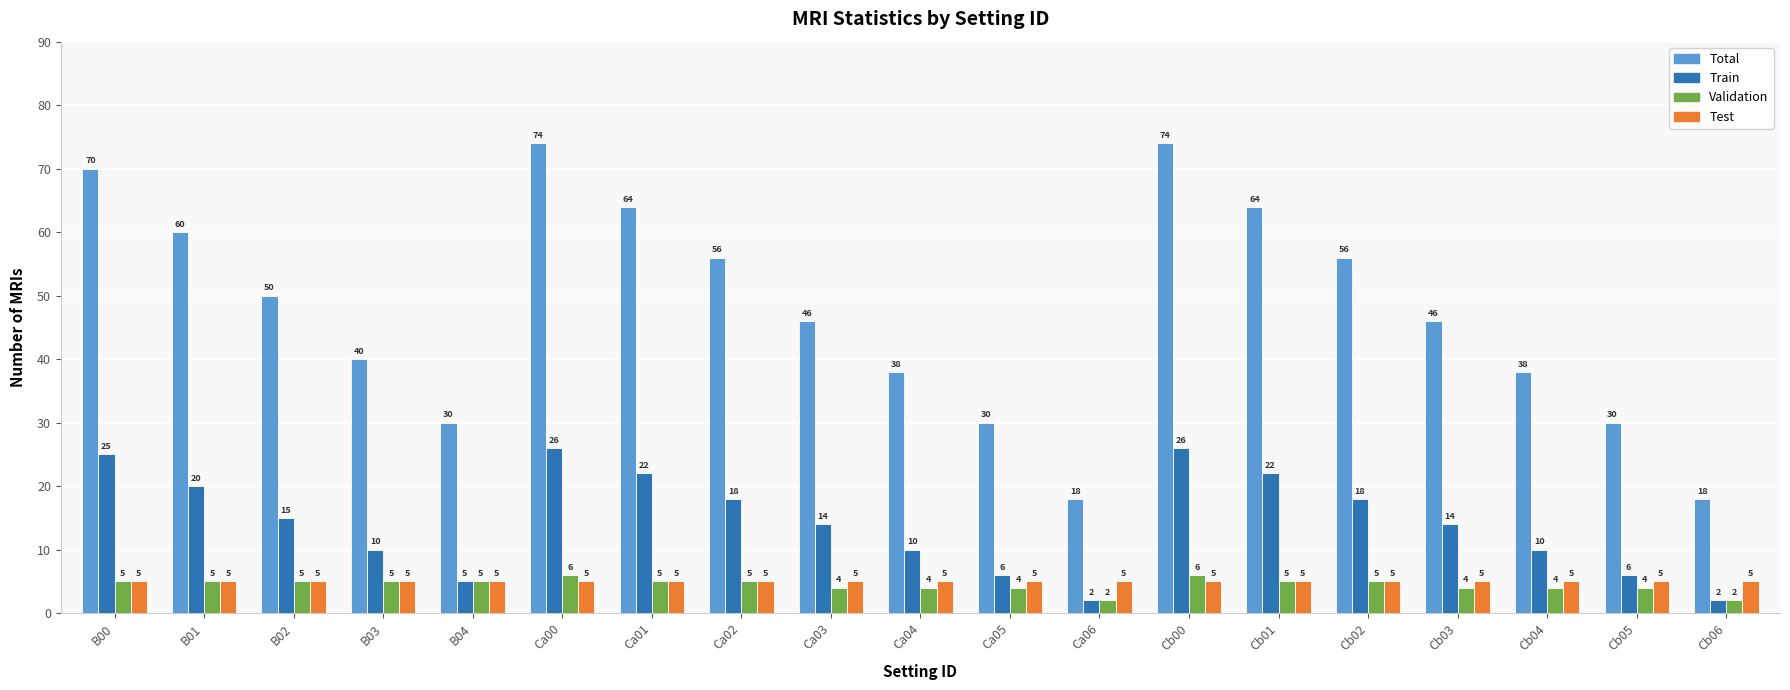

Read the Train value at Ca00, to the nearest 10.

30